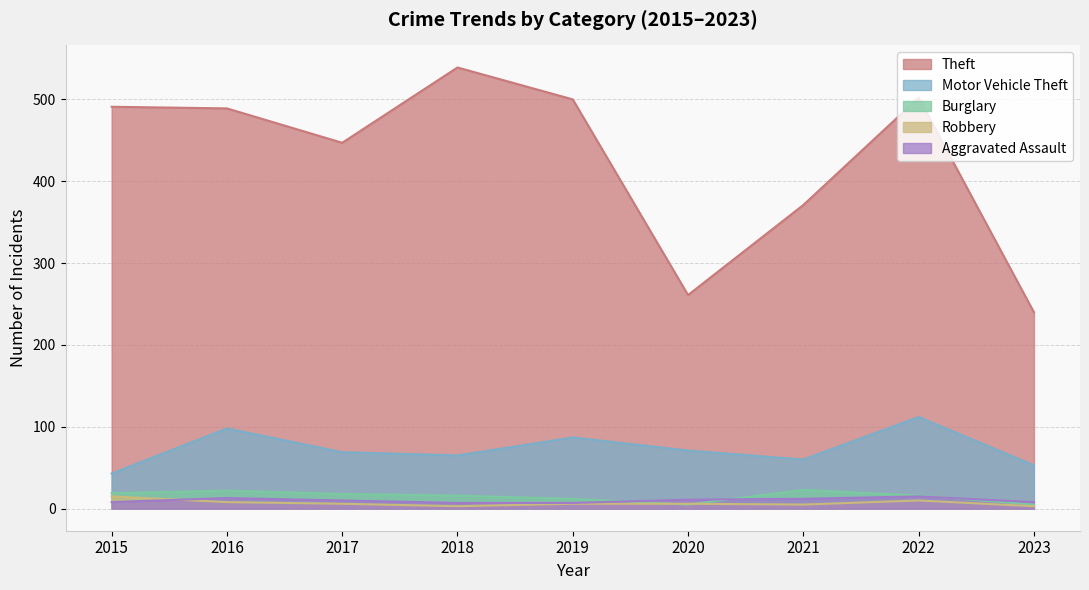

What are all the series names shown in the legend?

Theft, Motor Vehicle Theft, Burglary, Robbery, Aggravated Assault